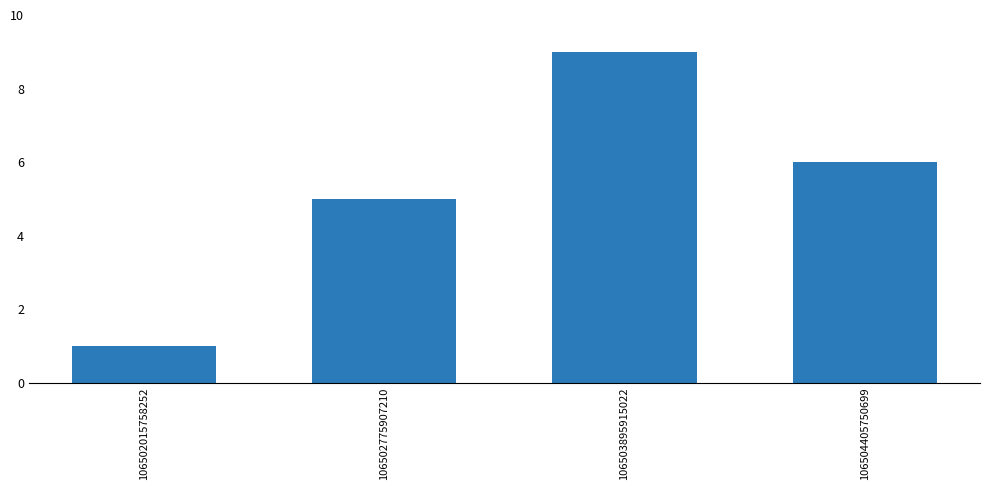

What is the sum of the values at 106503895915022 and 106504405750699?

15